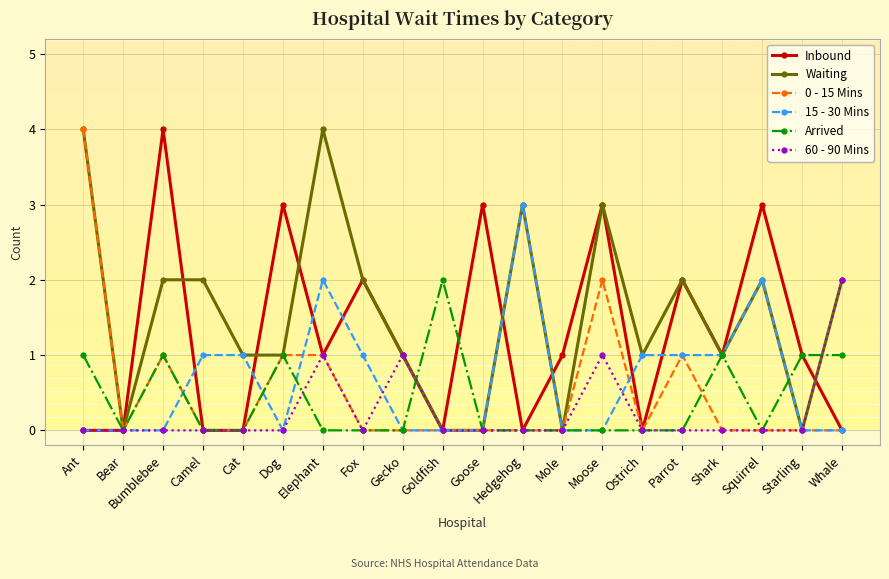

Between Elephant and Starling, which series saw the biggest shift?

Waiting